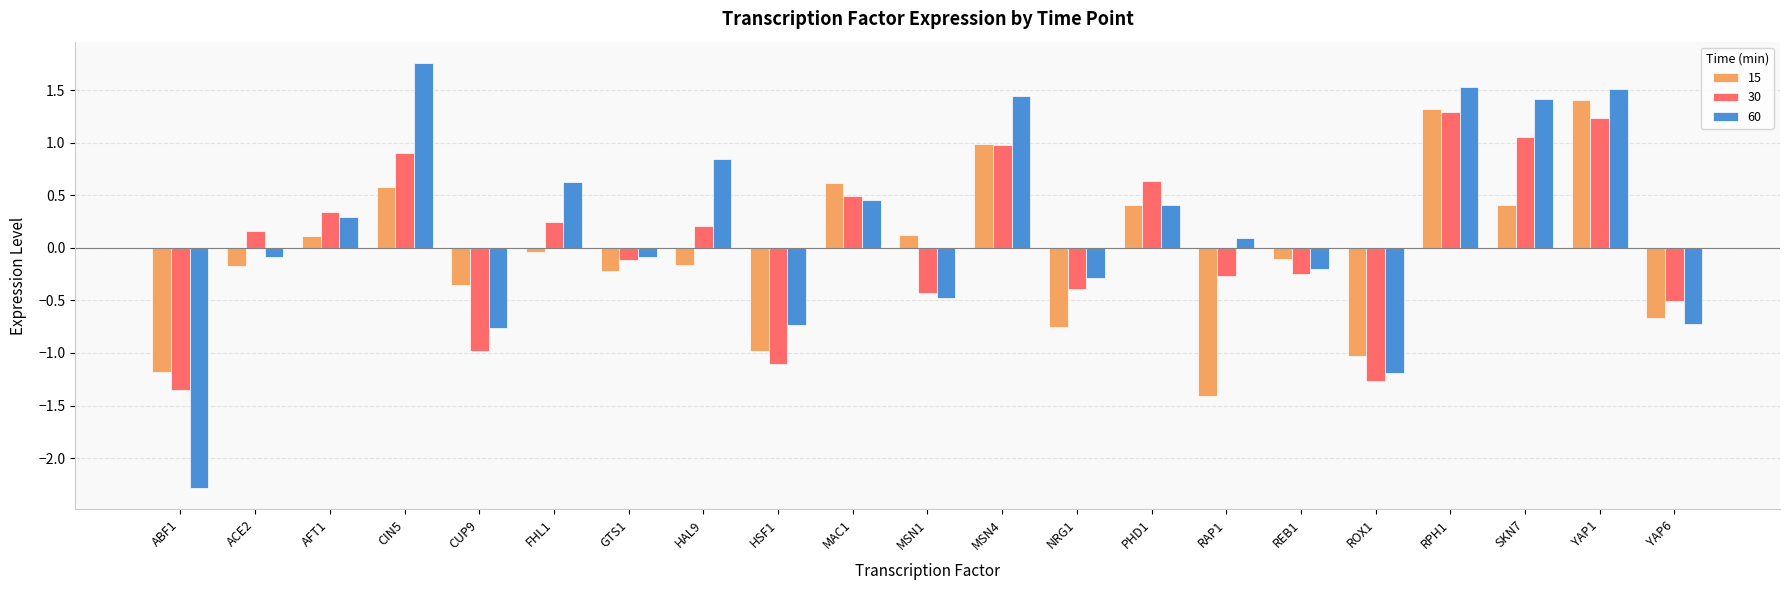

What is the minimum value for 60?

-2.3